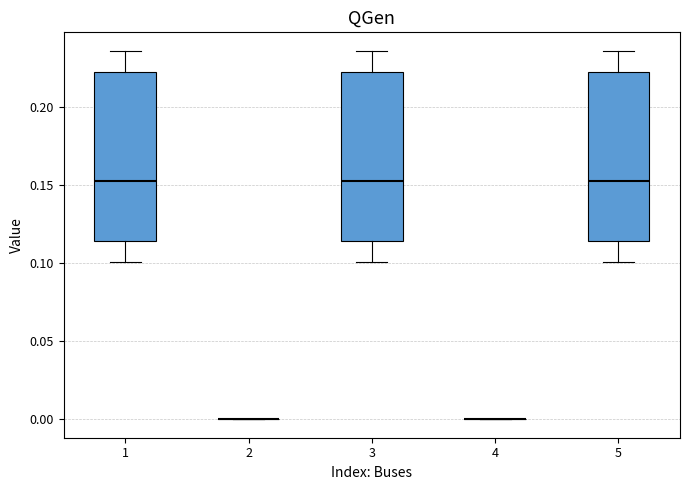

Where is the upper edge of the box at x = 1 on the y-axis? The values are not printed on the chart, so give them approximately, as read against the axis.

0.220